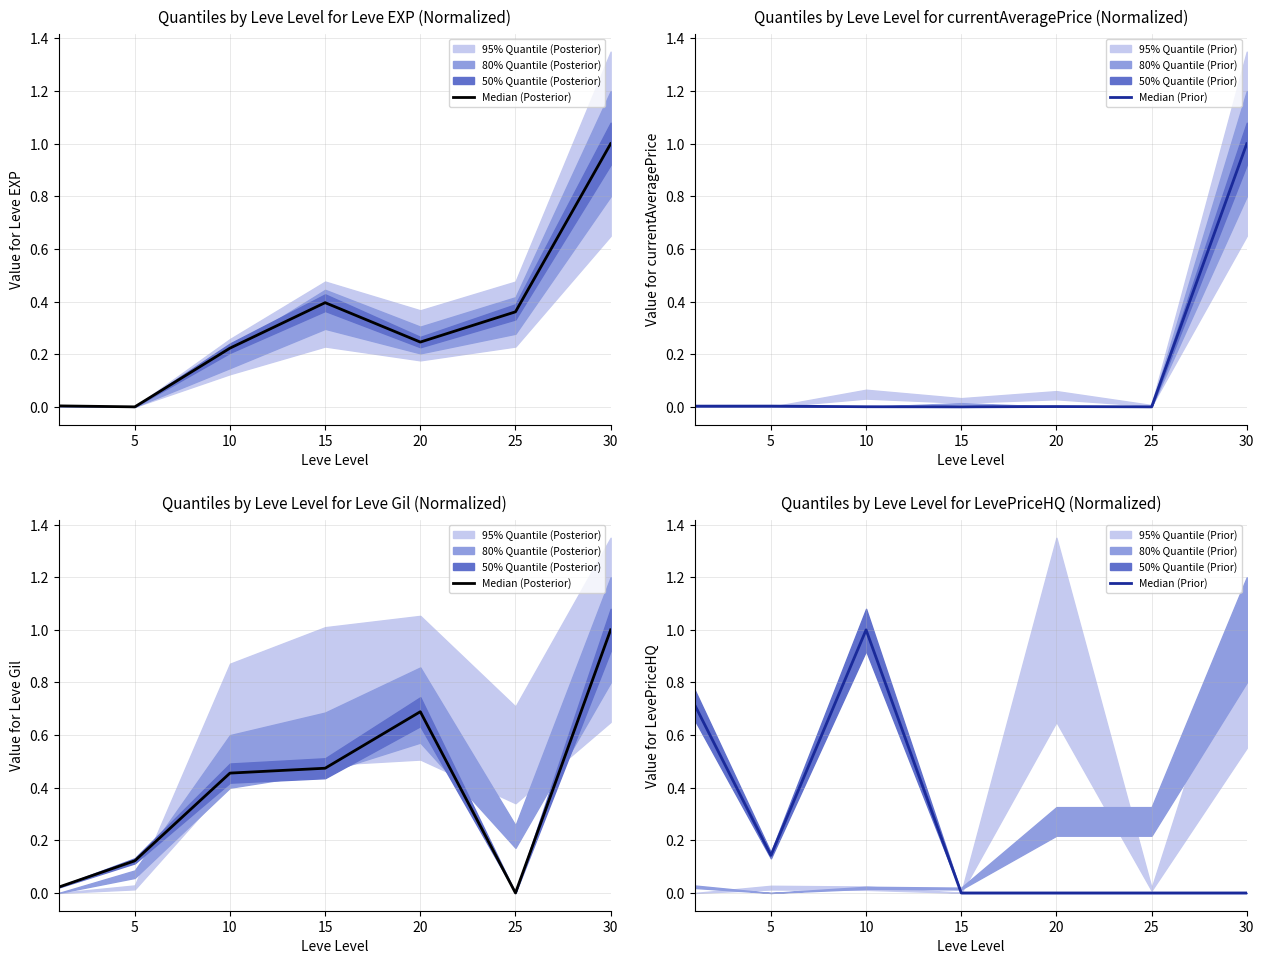

At which category does the chart reach its minimum across all series?

25